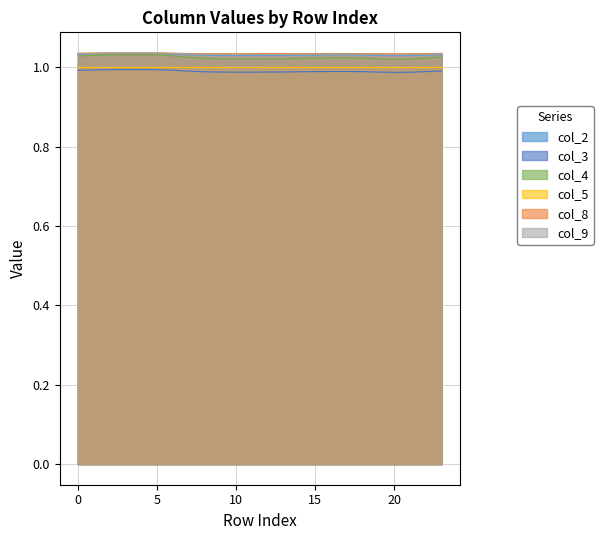

At which category does col_8 reach its first local valley?

10